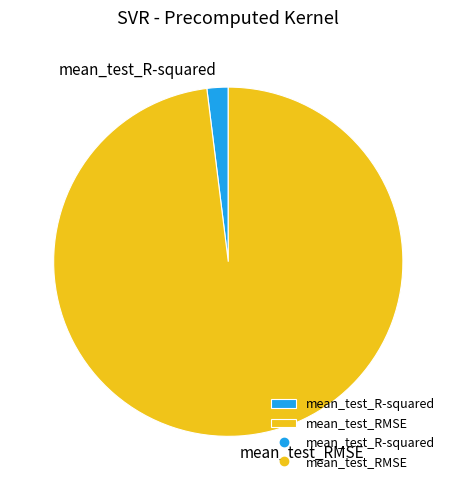

Does mean_test_R-squared represent more than half of the total?

No